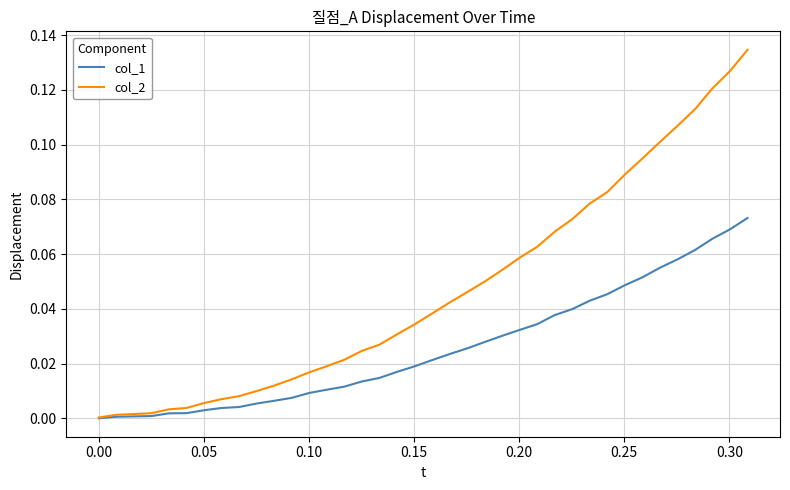

Which series has the largest total across all categories?

col_2